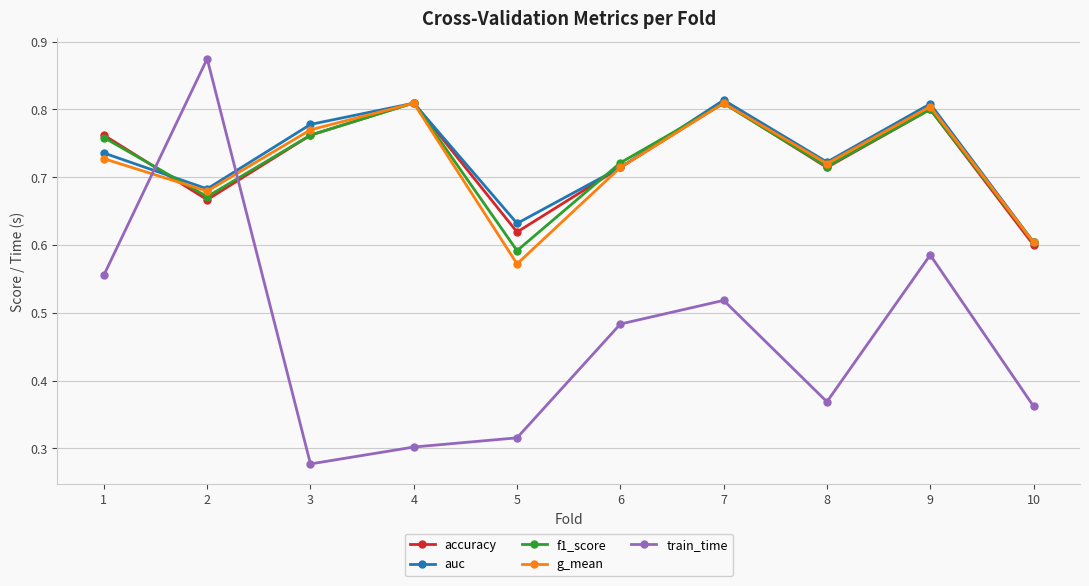

Is this an area chart (filled region under the line)?

No